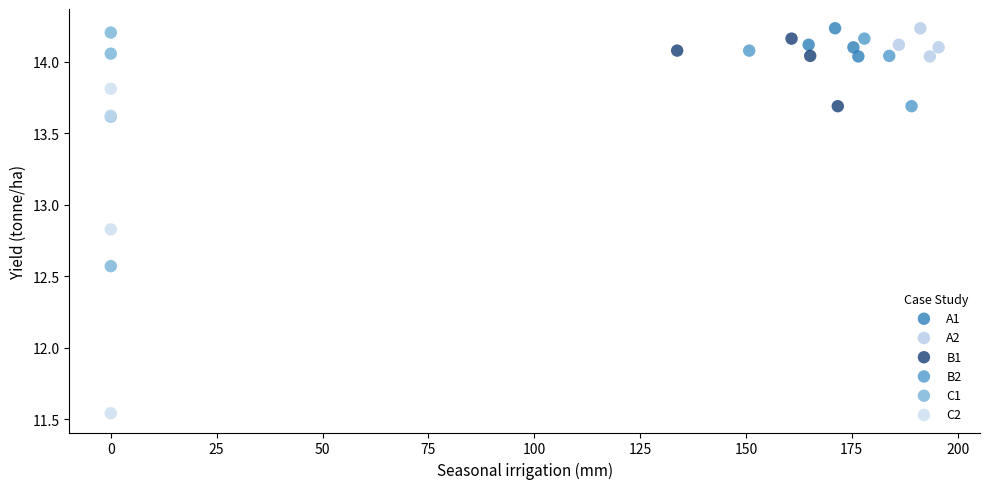

Which series has the widest spread of Y values?

C2